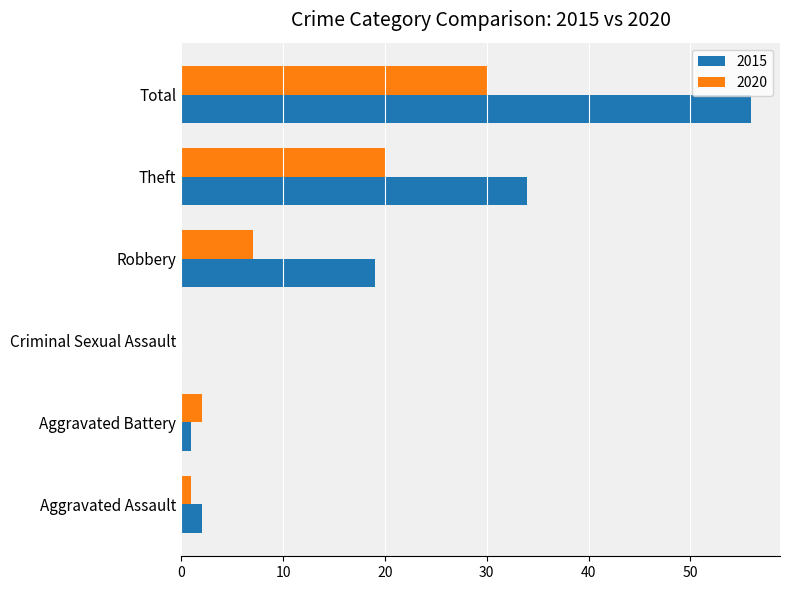

What is the spread (max minus min) of values at Total?

26